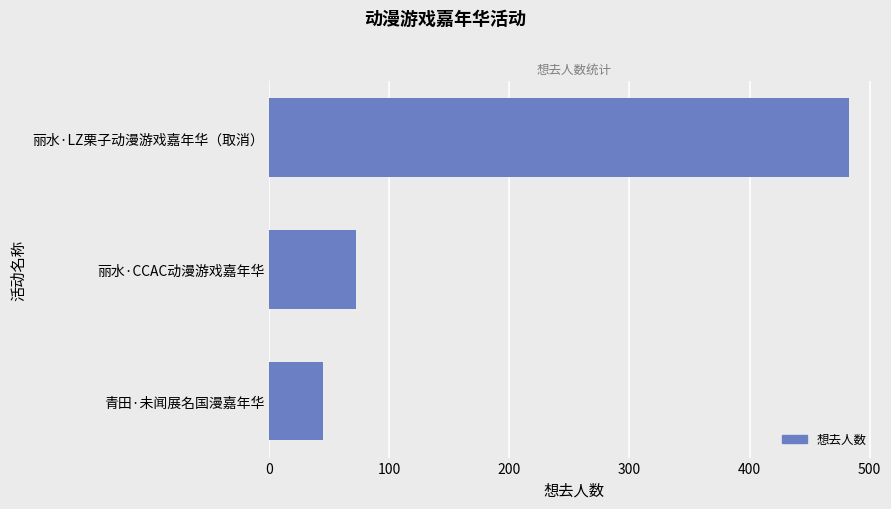

What is the sum of the values at 青田·未闻展名国漫嘉年华 and 丽水·LZ栗子动漫游戏嘉年华（取消）?

528